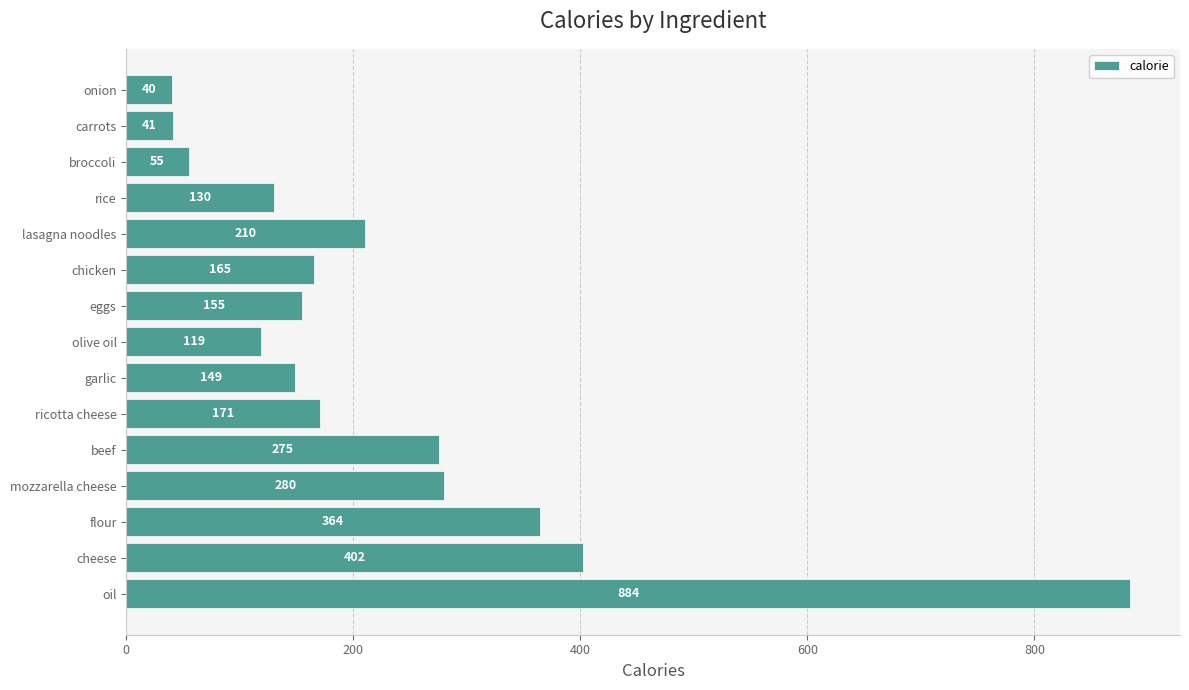

How many bars are there in total?

15